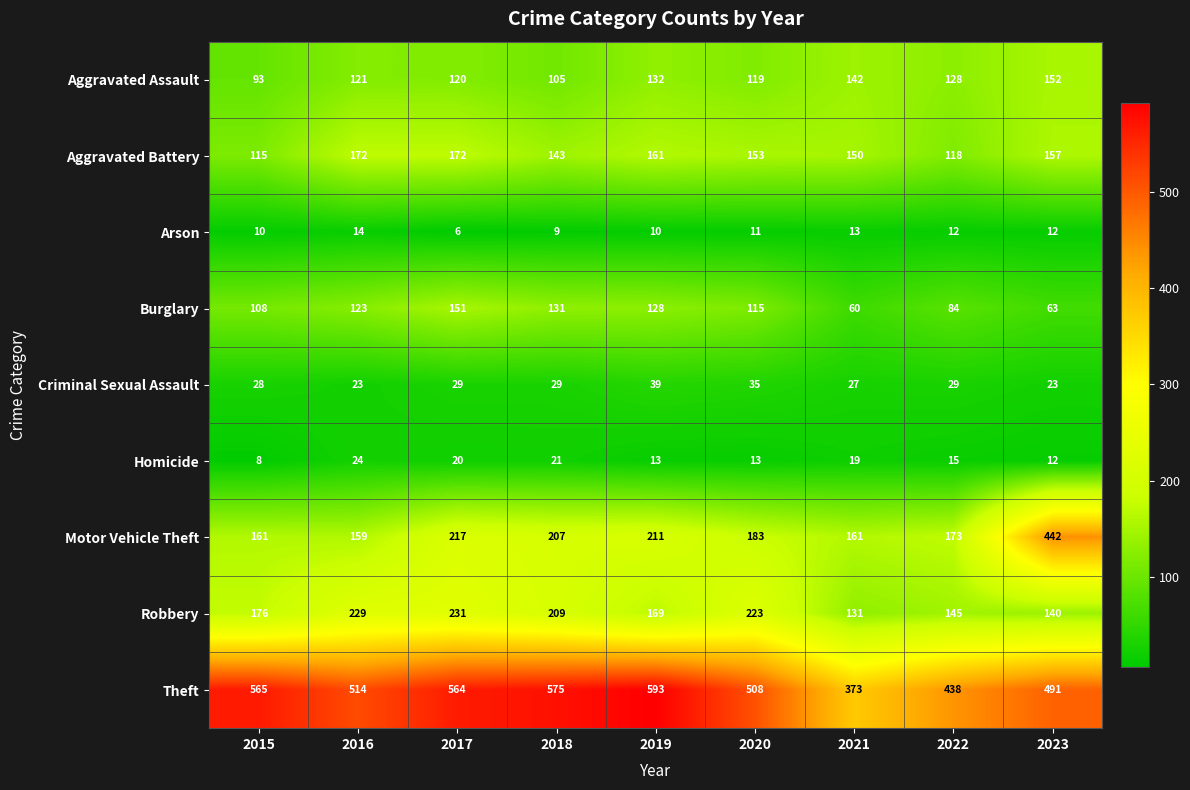

What is the difference between the highest and lowest values at 2022?

426